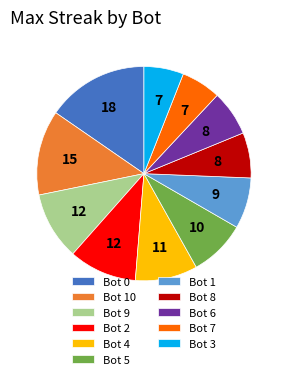

The Bot 8 slice represents 7% of the pie. True or false?

True